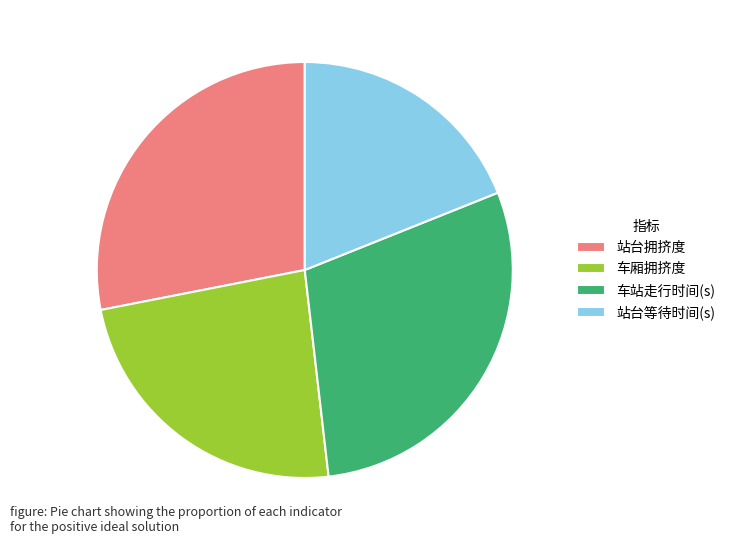

Is it true that 车站走行时间(s) is 36% of the pie?

False